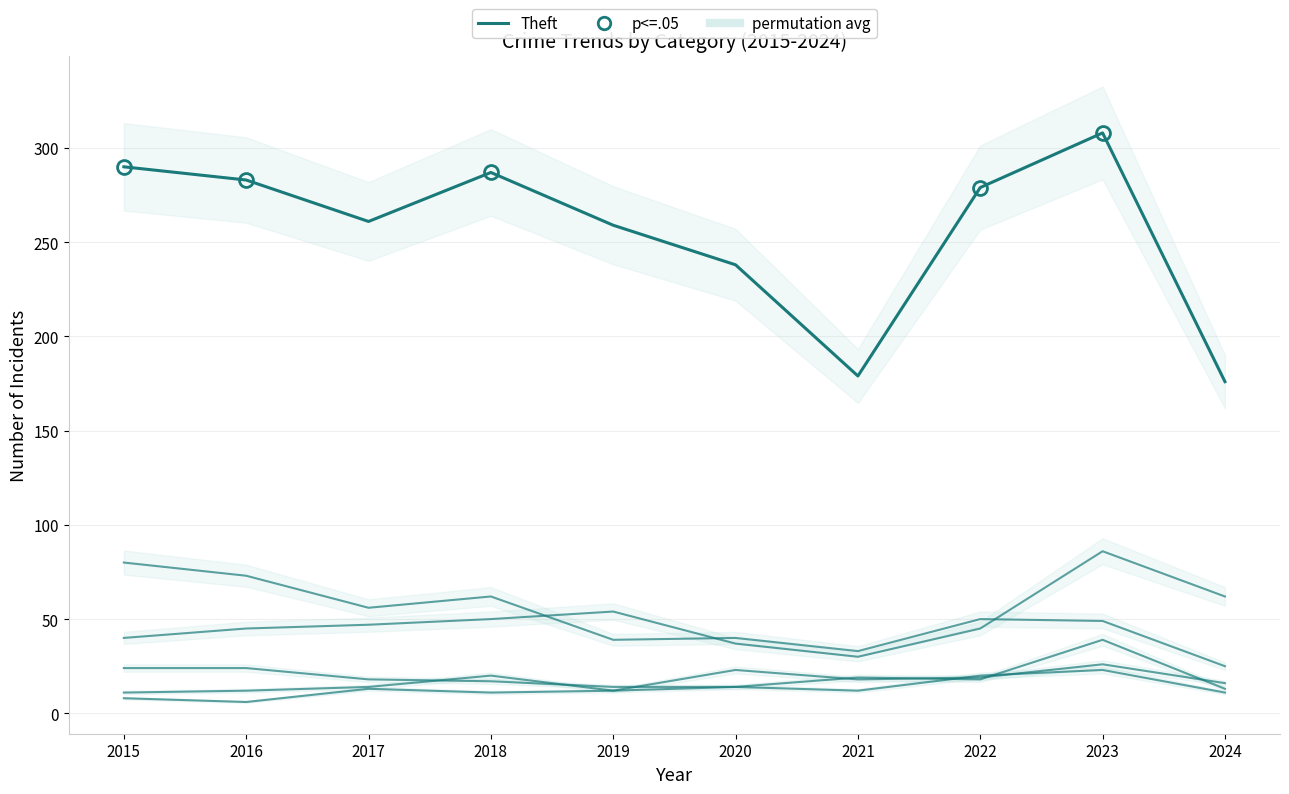

What is the total value across all series at 2019?

390